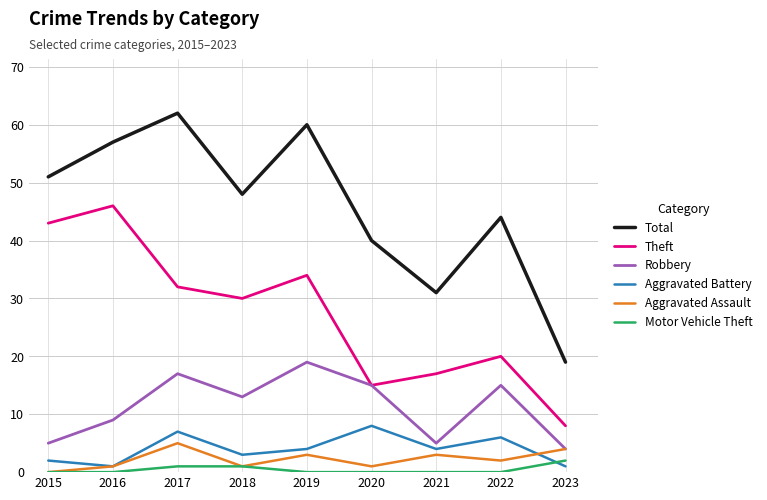

What is the sum of all Aggravated Battery values?

36